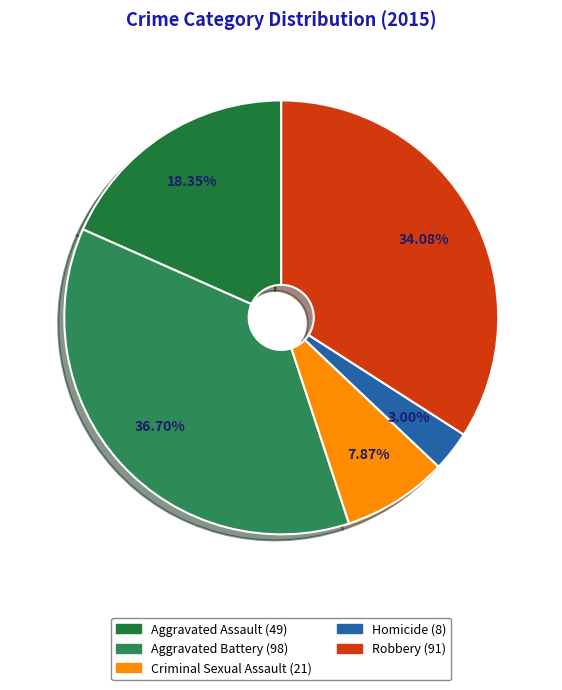

What percentage do Robbery and Homicide together represent?

37.1%